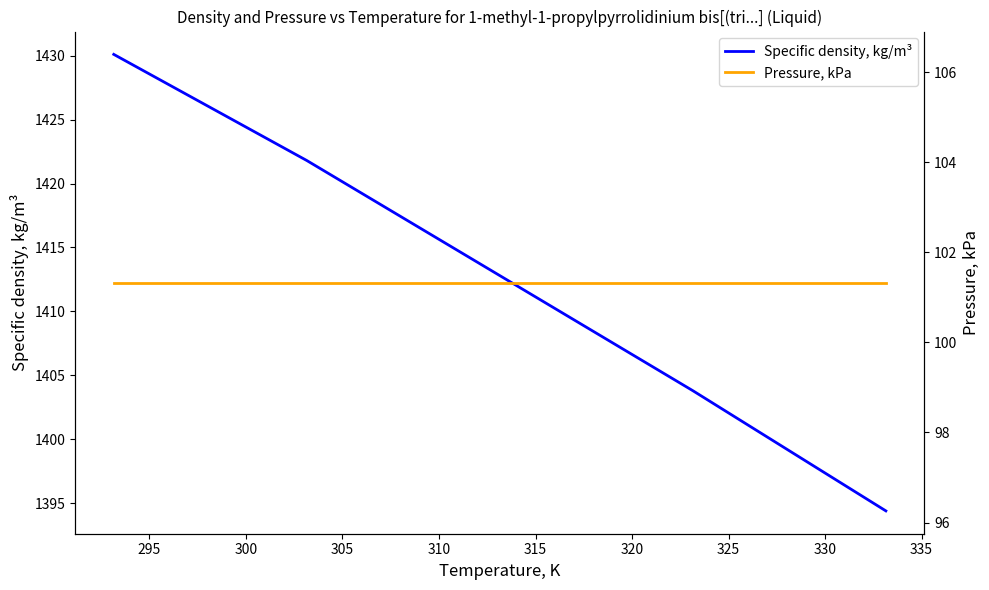

Between 300 and 310, which series saw the biggest shift?

Specific density, kg/m³